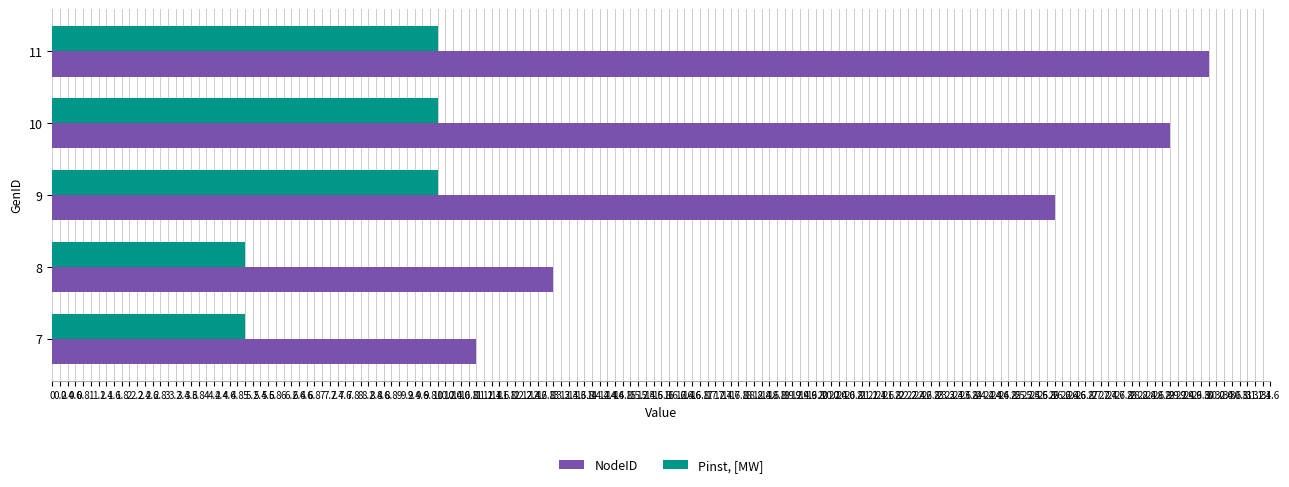

Rank the series by their maximum value, from lowest to highest.

Pinst, [MW], NodeID